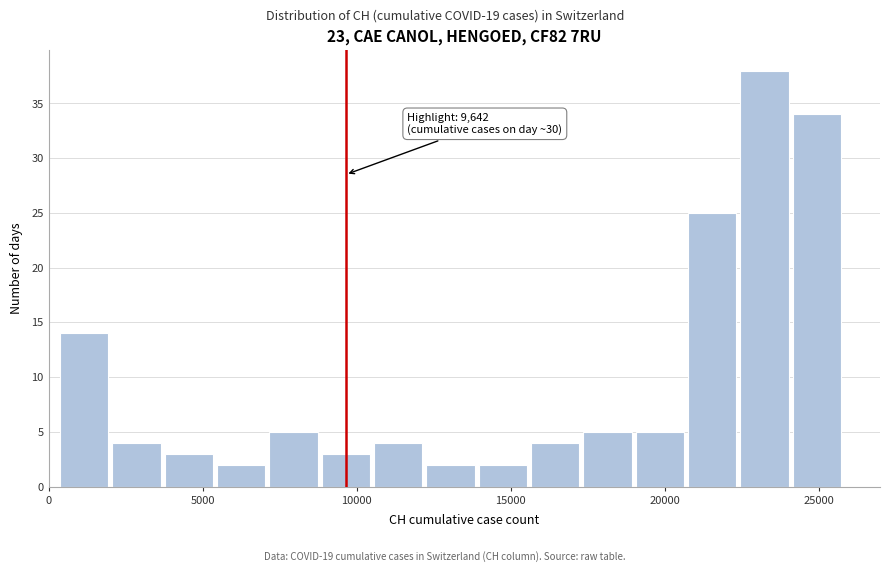

Read against the x-axis, roughly where is the centre of the tallest bar?

23000